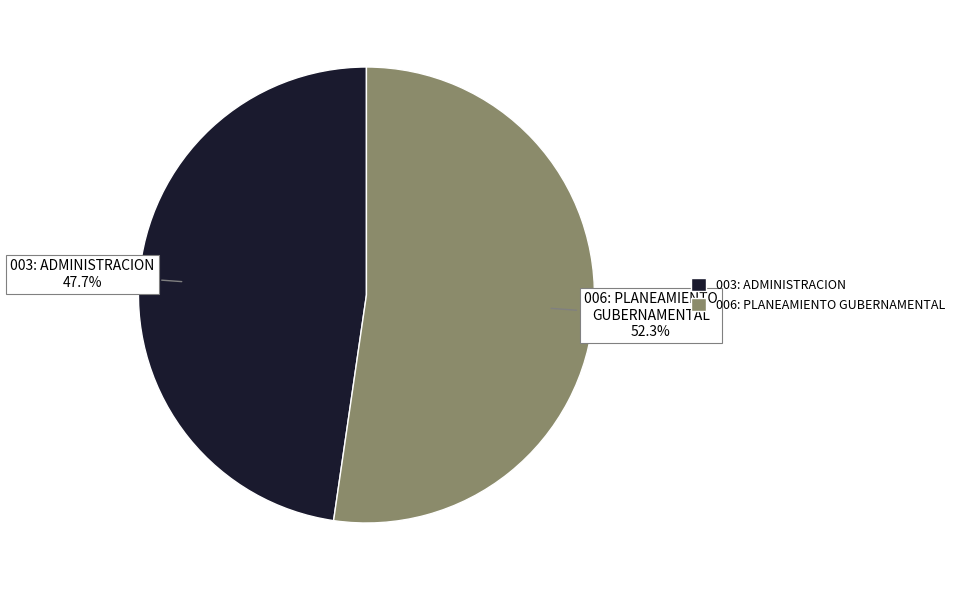

Does any single category account for the majority?

Yes